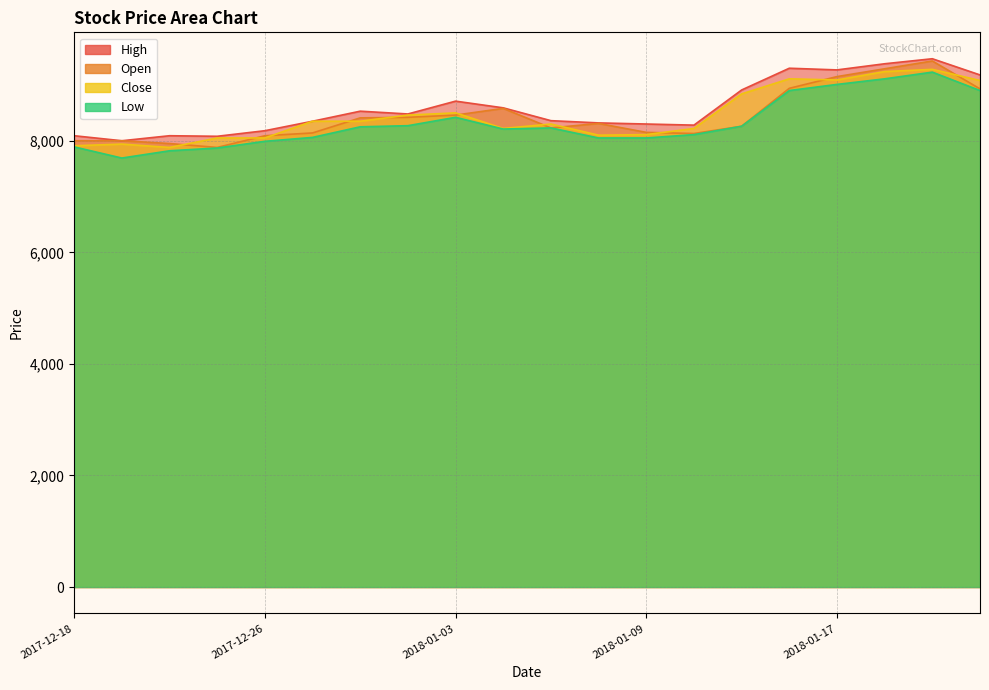

The Close series shows 13674 at 2018-01-16. True or false?

False